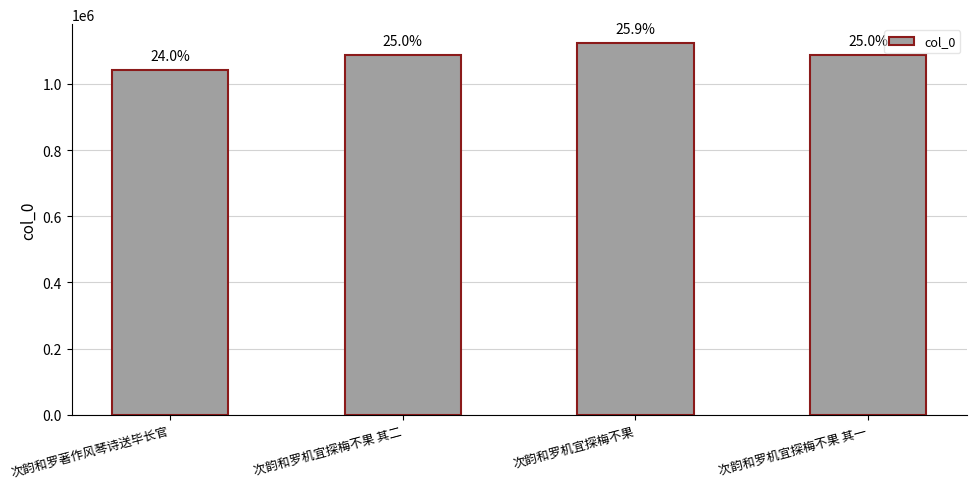

How many bars are there in total?

4